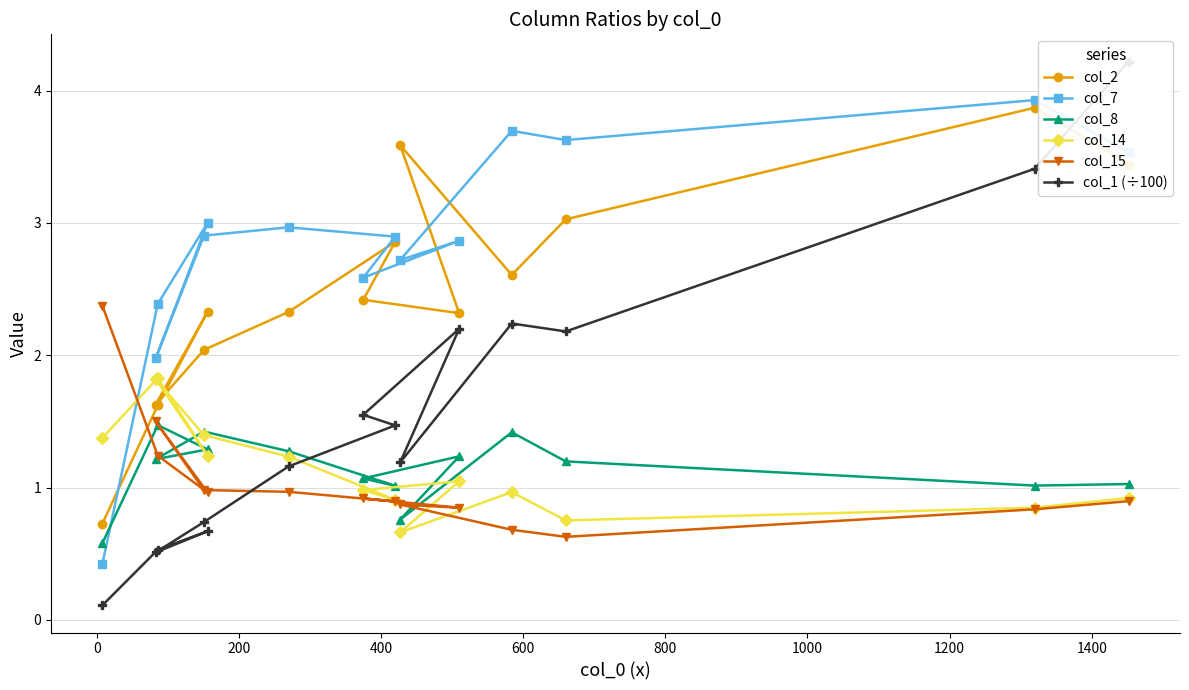

What is the minimum value for col_14?

0.7